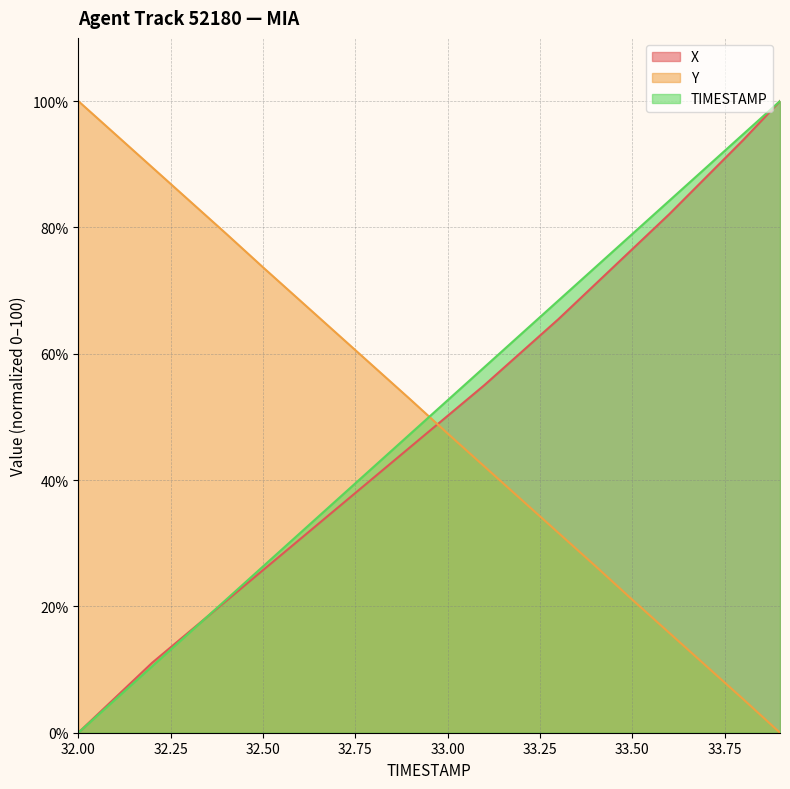

At which category is the sum across all series the highest?

33.9